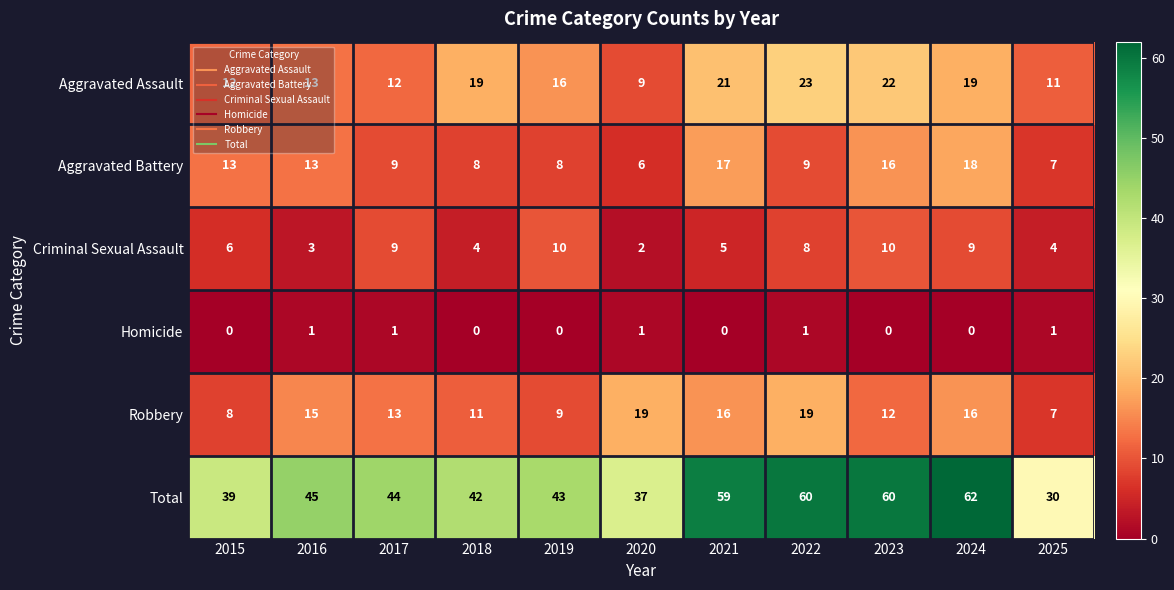

True or false: Aggravated Battery has a value of 17 at 2021.

True